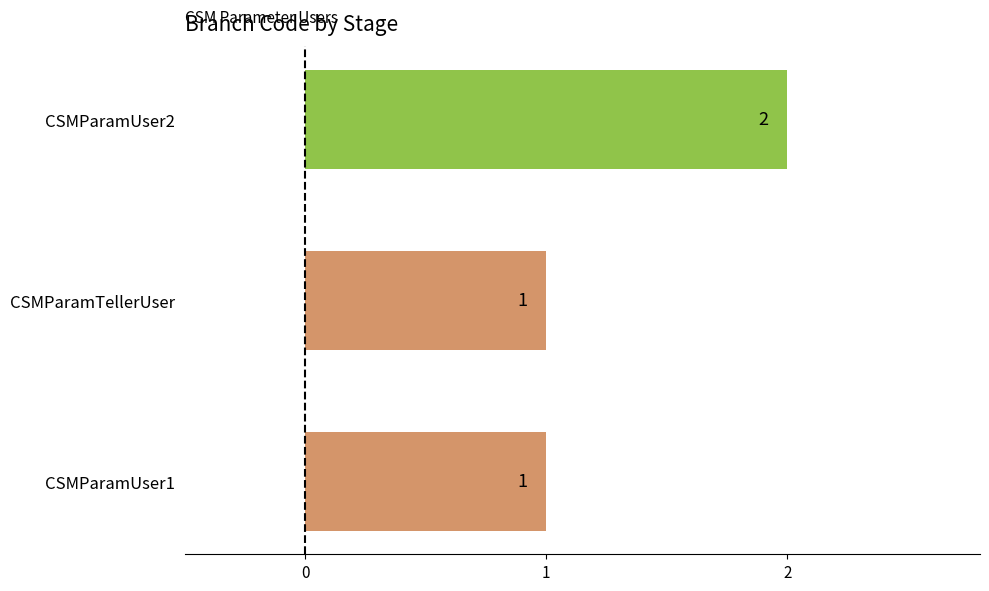

What is the minimum value shown in the chart?

1